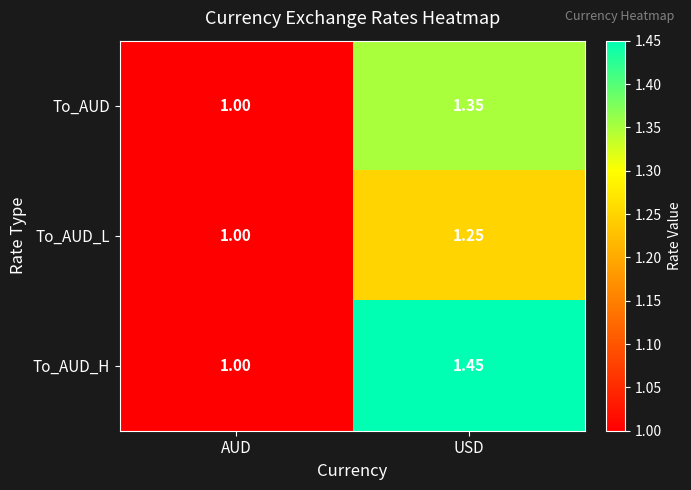

Which category has the lowest value in the To_AUD_L series?

AUD